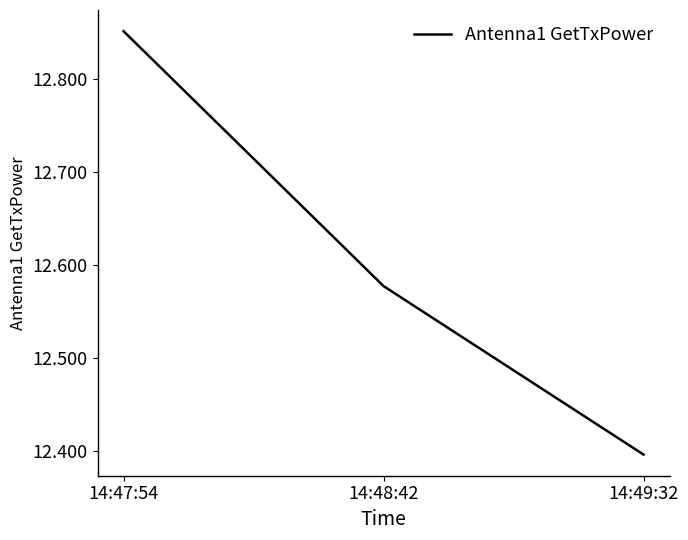

Rank the categories by value from lowest to highest.

14:49:32, 14:48:42, 14:47:54